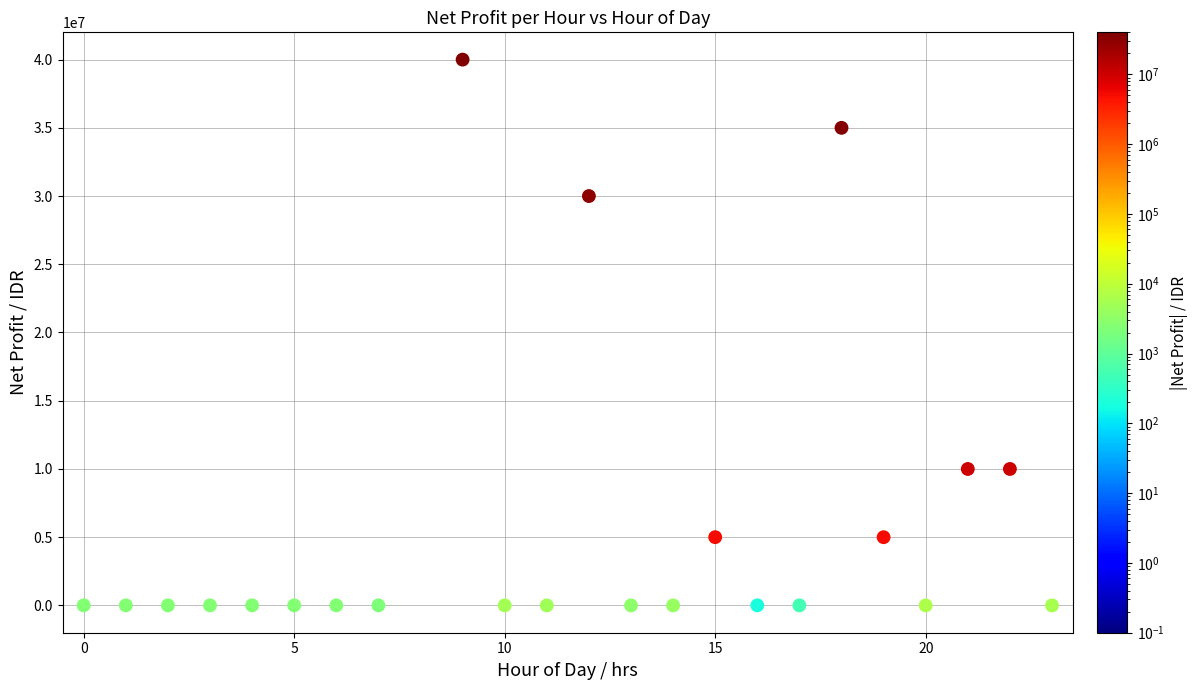

What is the range of Y values (max minus min)?

40006624.0